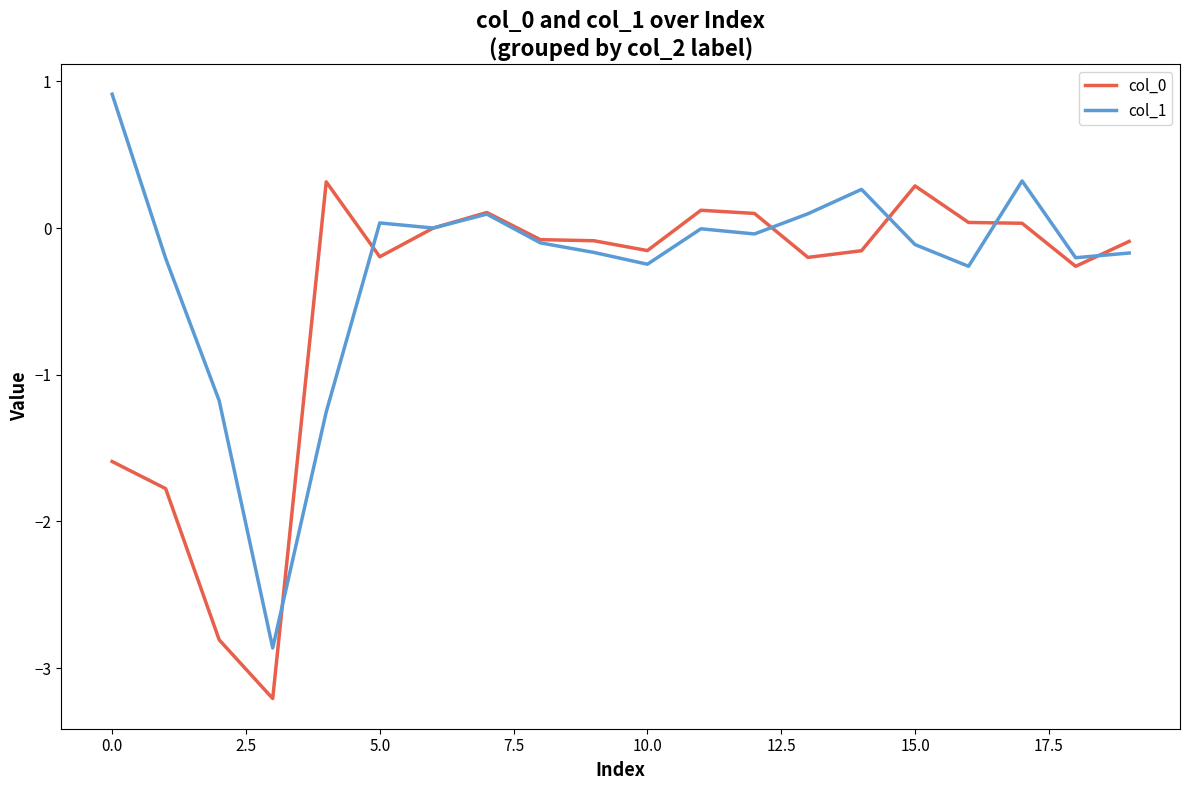

What is the minimum value shown in the chart?

-3.2